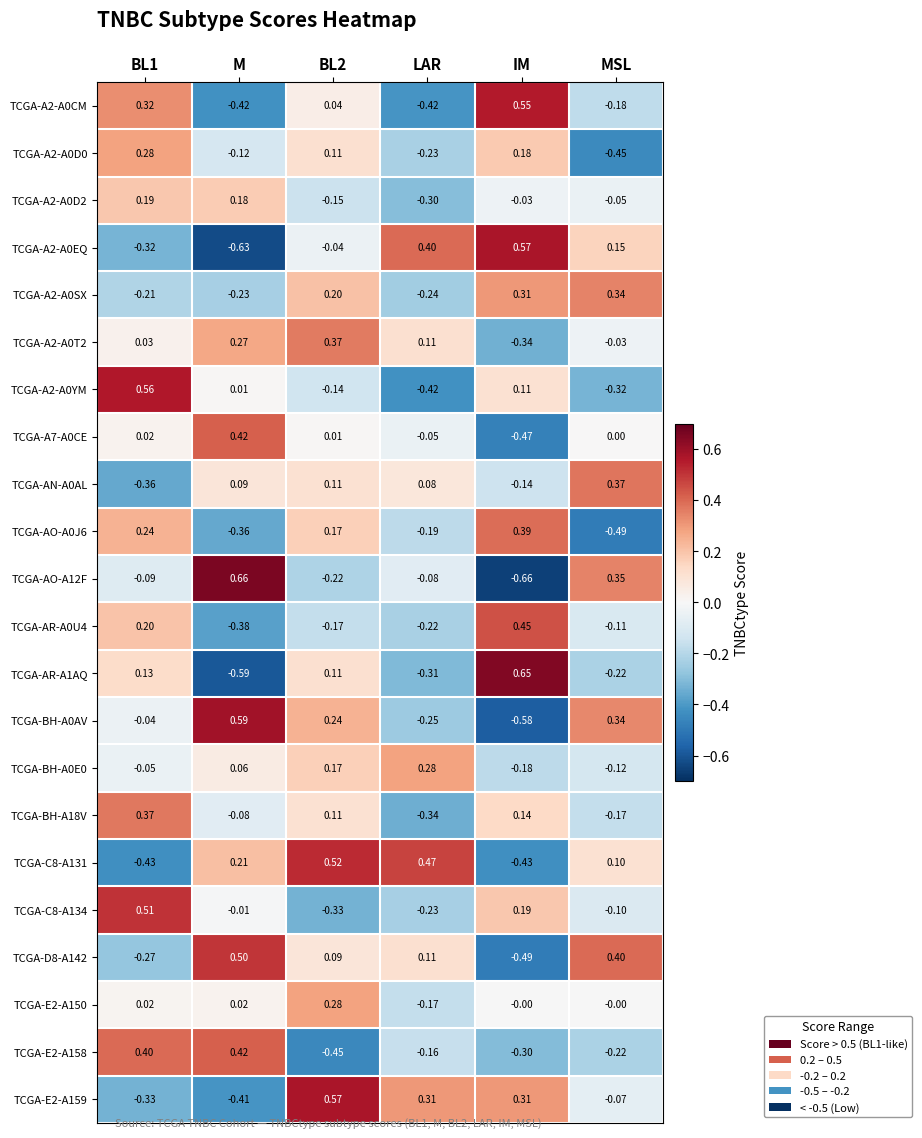

How many data points in TCGA-A7-A0CE are less than 0?

2